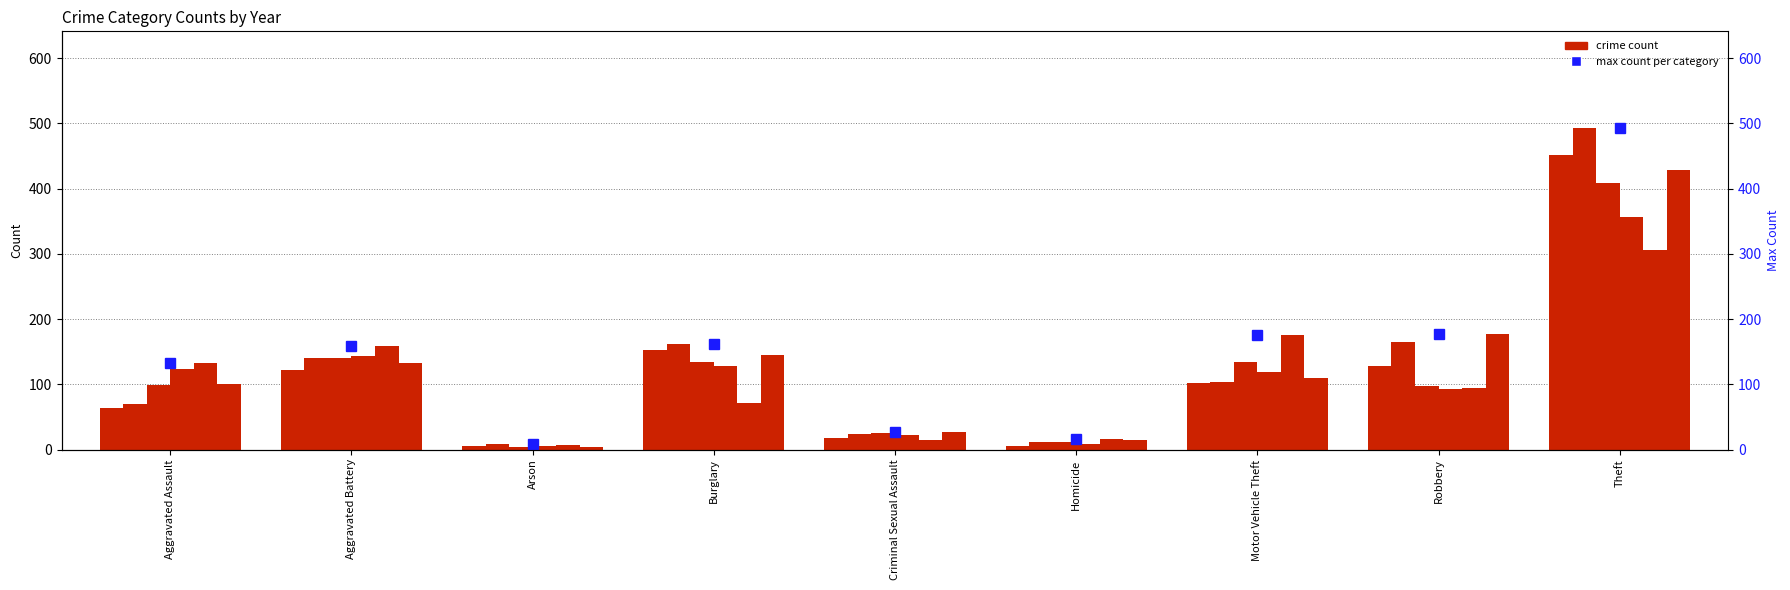

Count the number of categories in the chart.

9